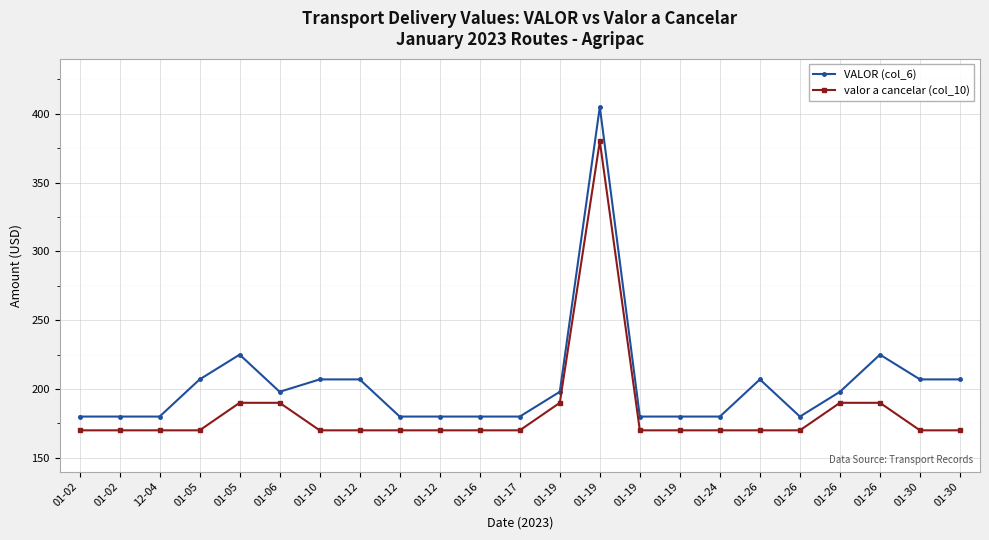

At 01-19, list the series in order from smallest to largest.

valor a cancelar (col_10), VALOR (col_6)